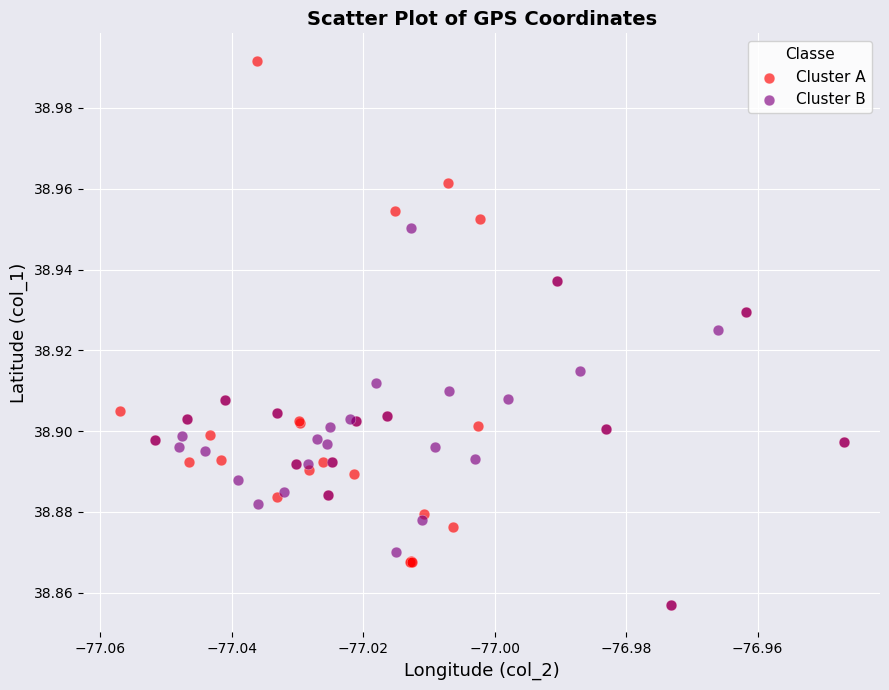

Which series reaches the maximum Y coordinate?

Cluster A